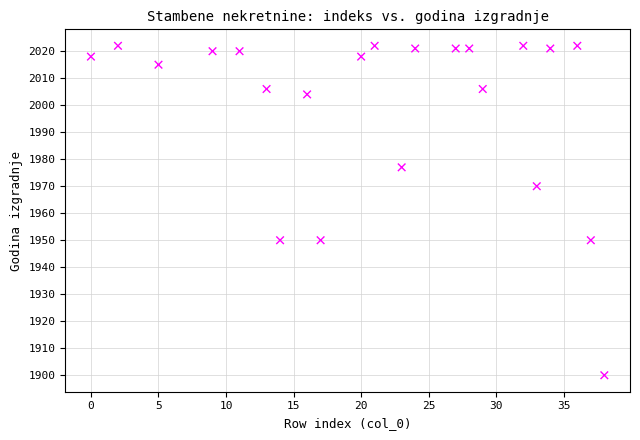

What Y value in the scatter plot is closest to 1961?

1970